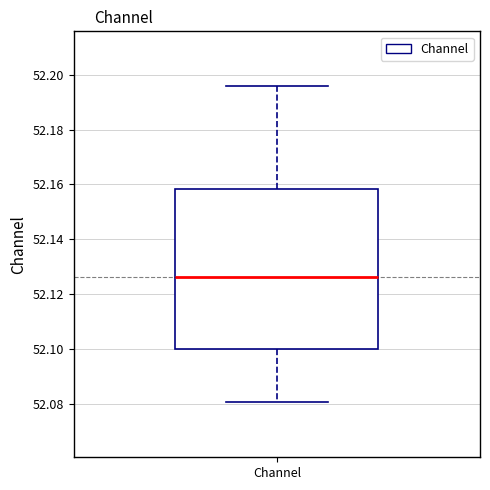

Read this box plot against the y-axis: the position of the median line, the range covered by the box, and the ends of both whiskers. The values are not printed on the chart, so give them approximately, as read against the axis.

median 52.126, box 52.100 to 52.158, whiskers 52.080 to 52.196